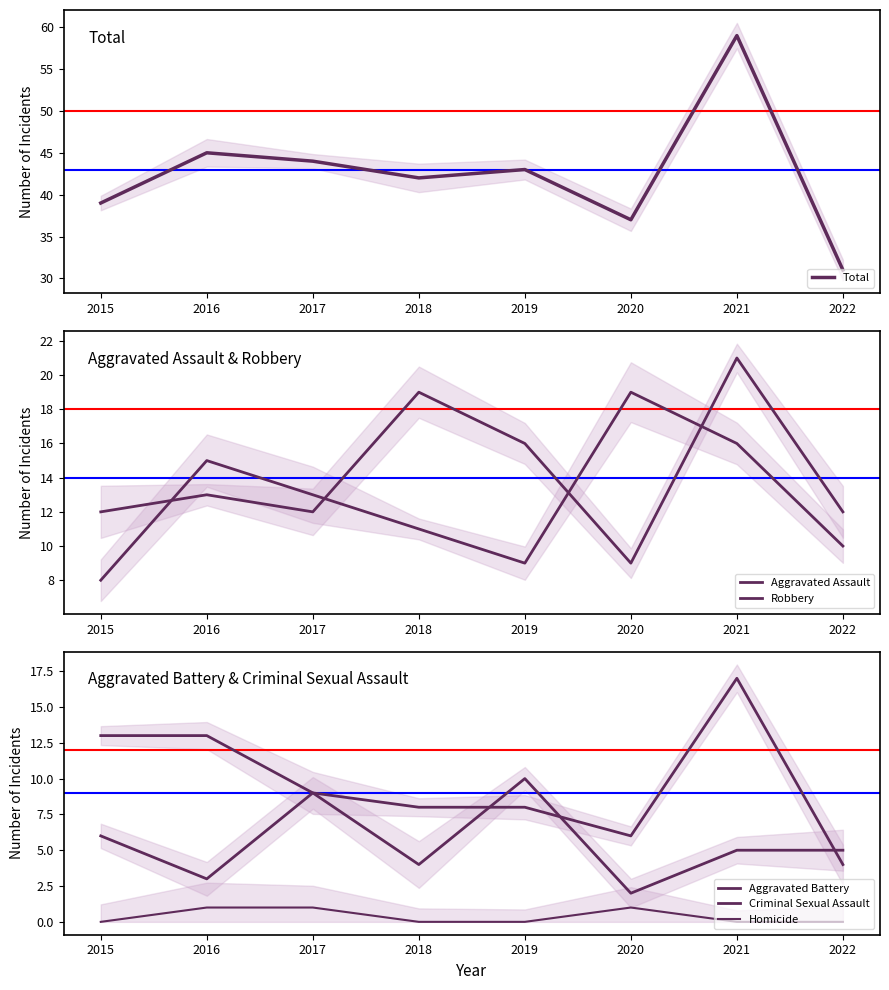

Between 2017 and 2019, which series saw the biggest shift?

Aggravated Assault